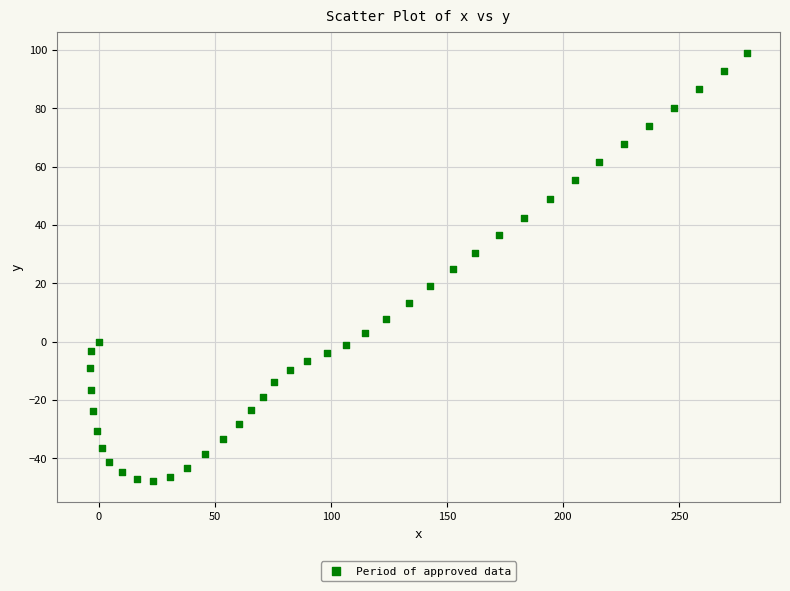

What is the range of Y values (max minus min)?

146.5